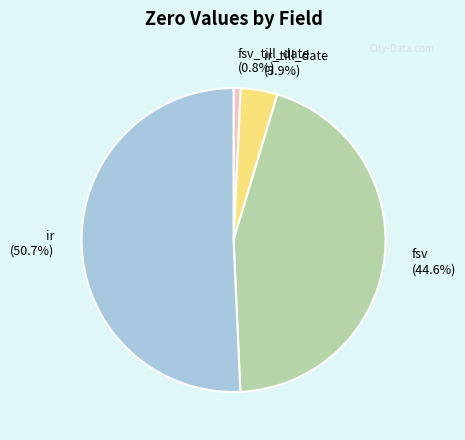

How much of the chart is everything except ir_till_date (3.9%)?

96.1%